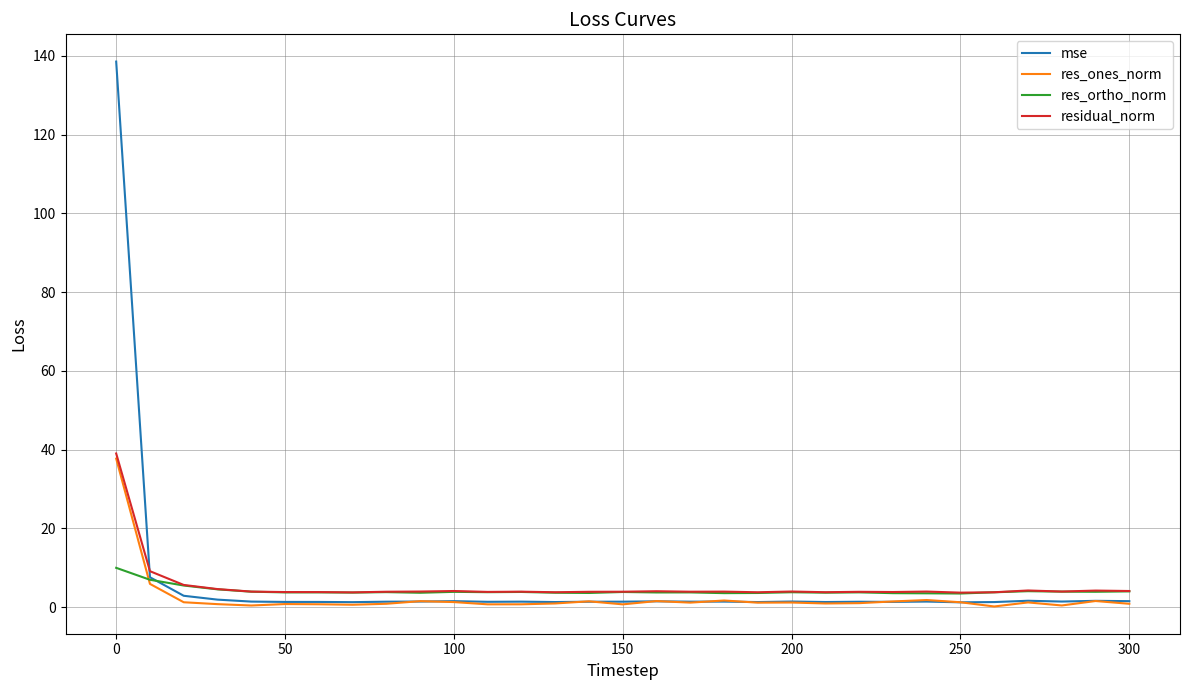

Rank the series by their average value, from highest to lowest.

mse, residual_norm, res_ortho_norm, res_ones_norm